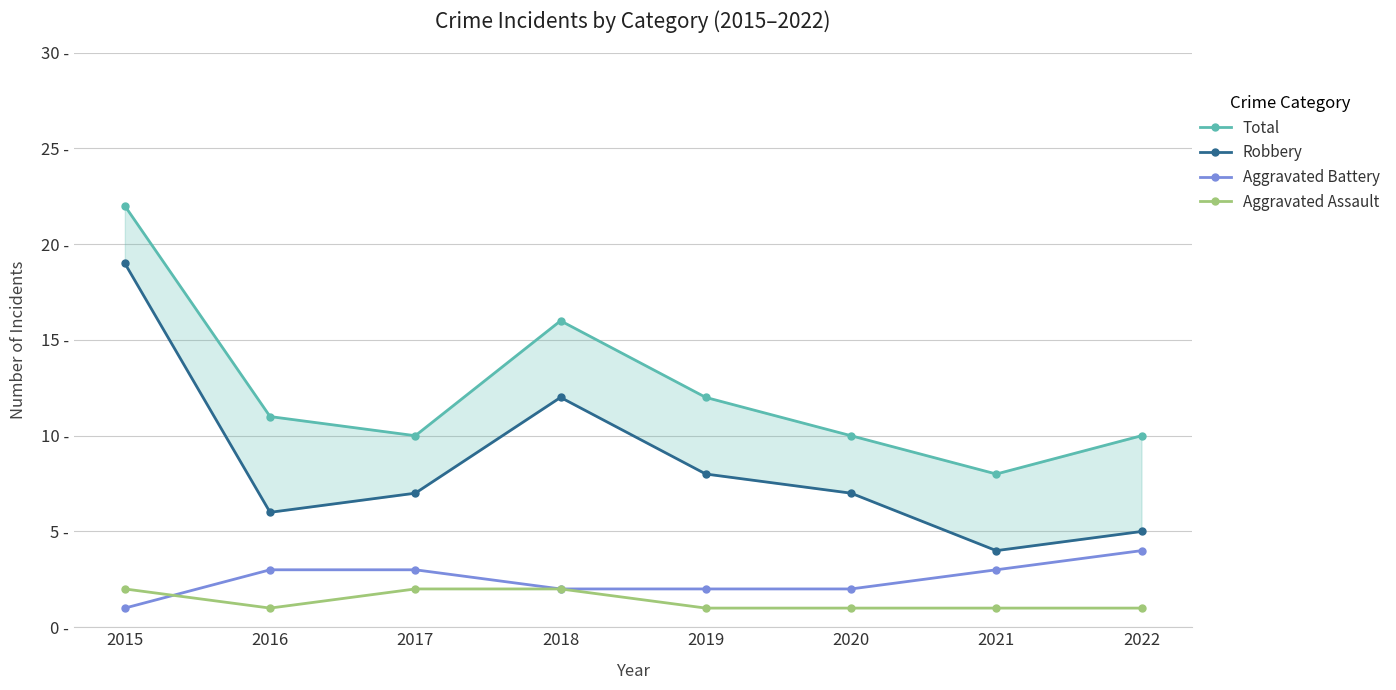

Which has a higher value, 2019 or 2021?

2019